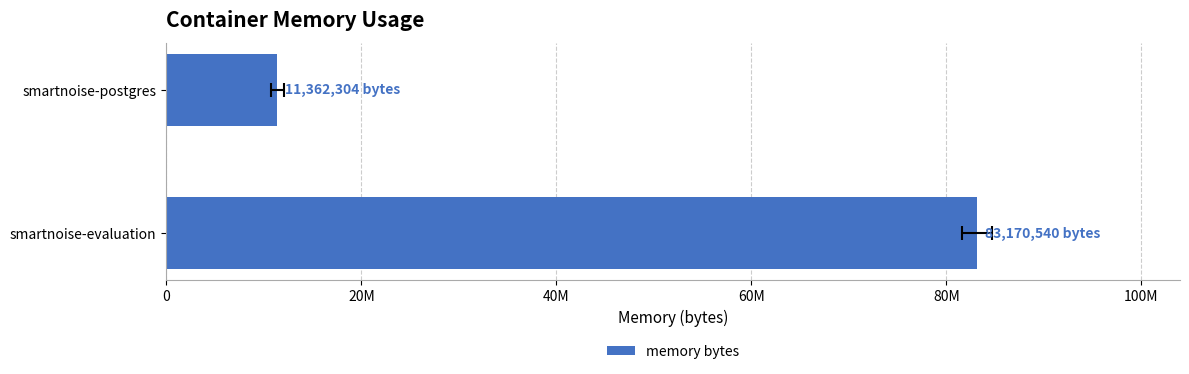

Is it true that the value at smartnoise-evaluation is 83170540.3?

True